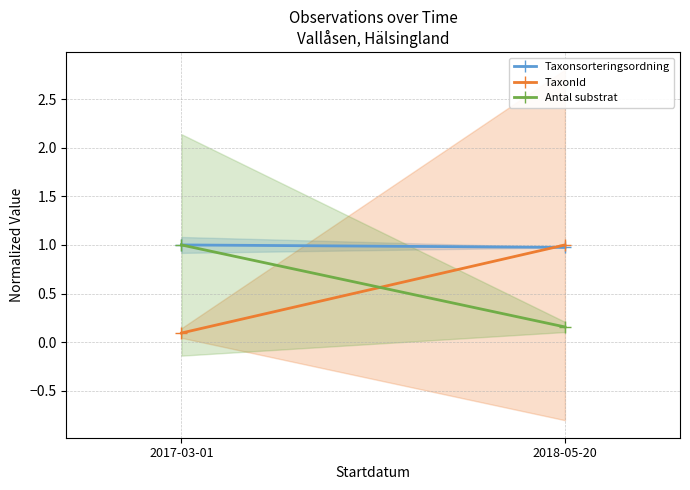

What is the total value across all series at 2018-05-20?

2.1